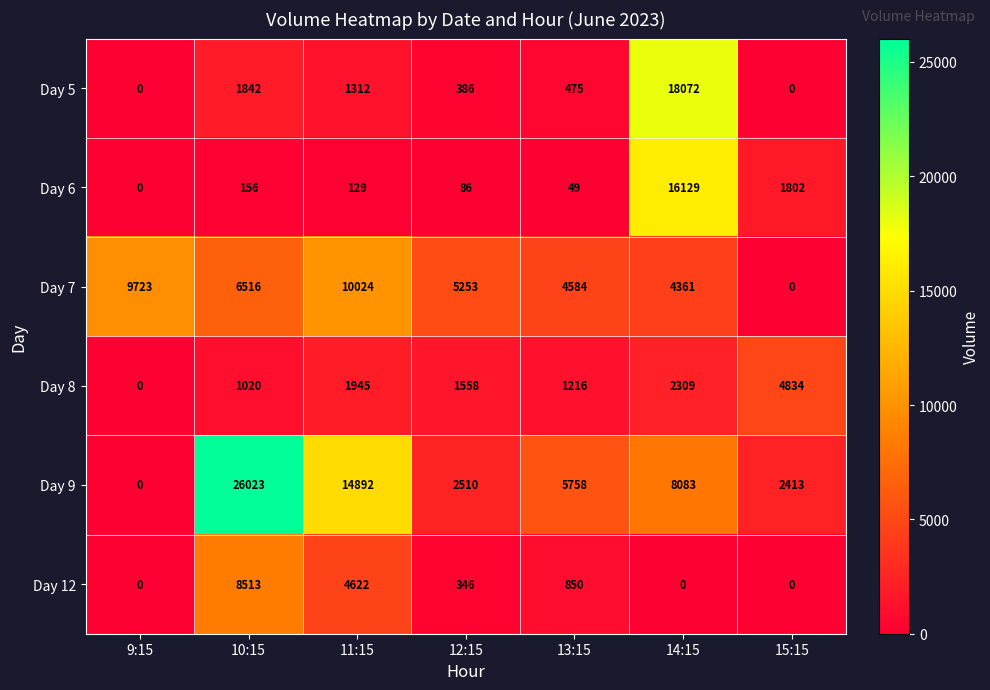

At how many categories does at least one series exceed 16819?

2